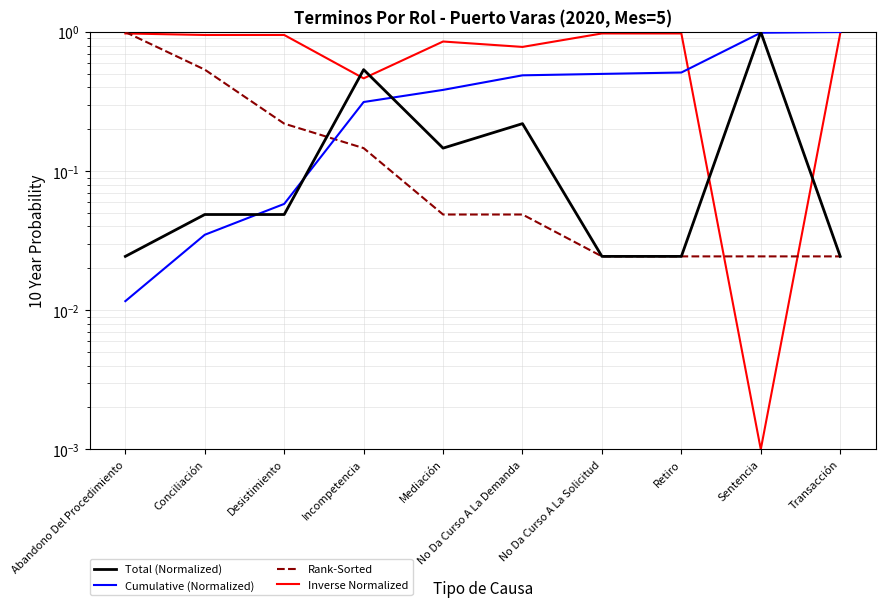

What is the sum of all Inverse Normalized values?

7.9